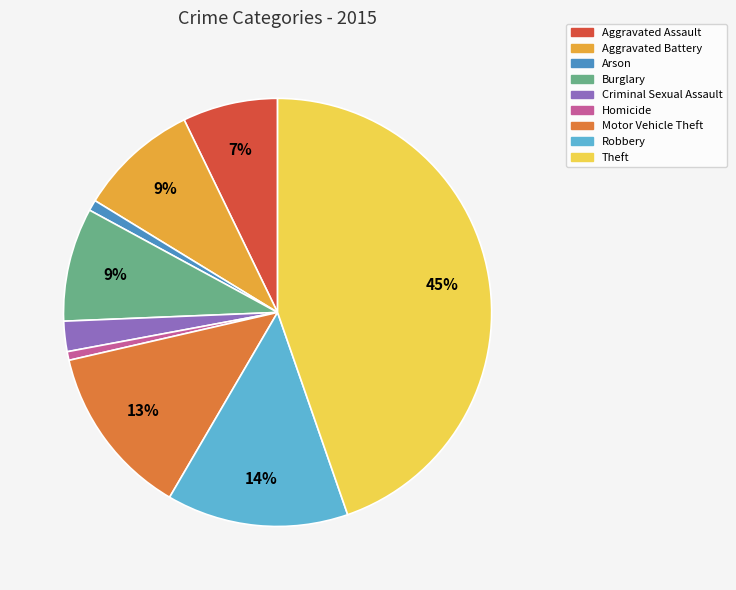

Which has a higher value, Robbery or Aggravated Battery?

Robbery